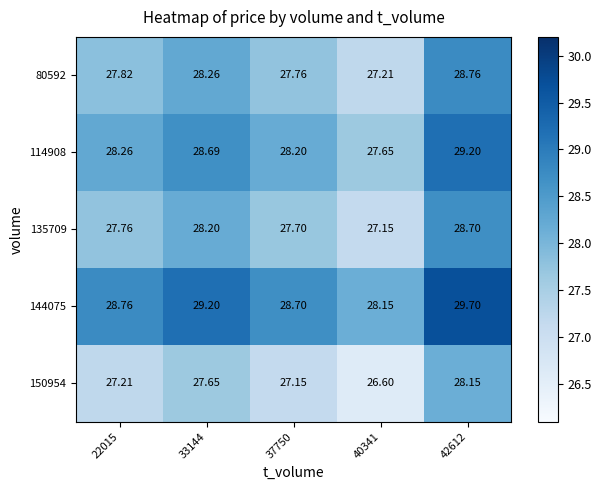

What is the minimum value shown in the chart?

26.6